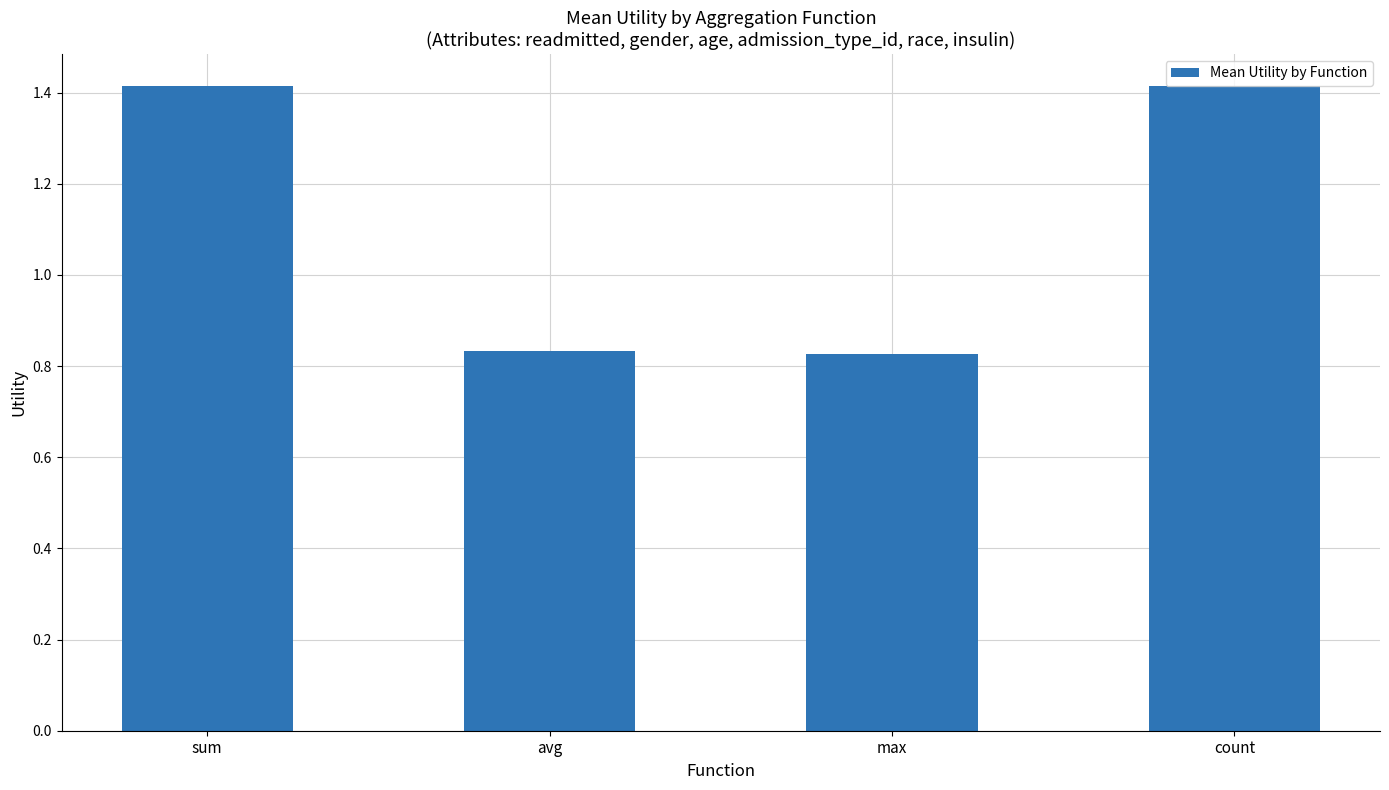

What position from the right is avg?

3